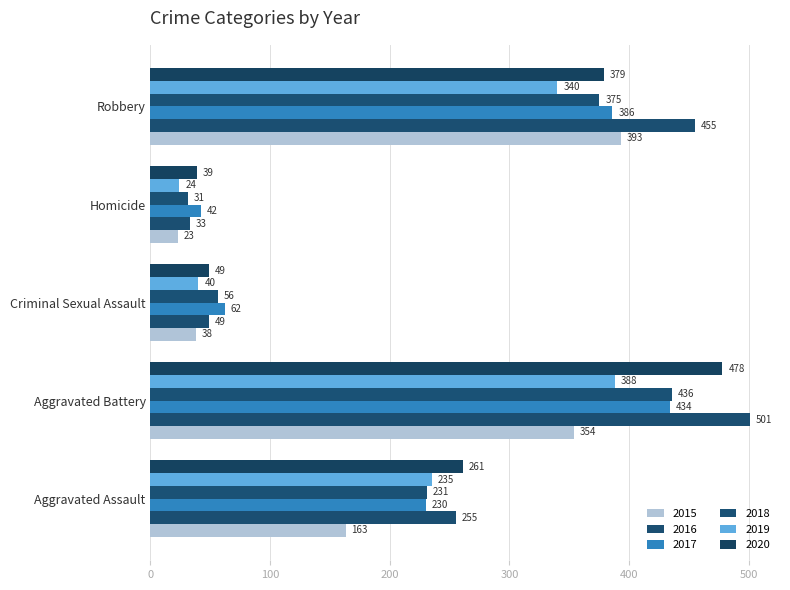

What is the difference between the maximum and minimum values in the 2015 series?

370